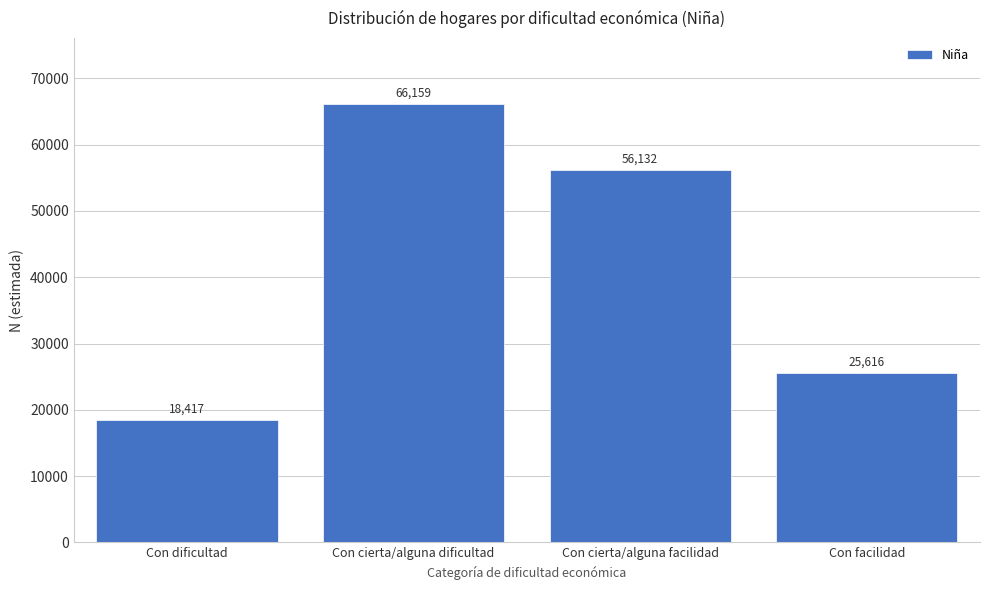

Reading left to right, transcribe all the data shown in this chart.

Con dificultad=18417	Con cierta/alguna dificultad=66159	Con cierta/alguna facilidad=56132	Con facilidad=25616